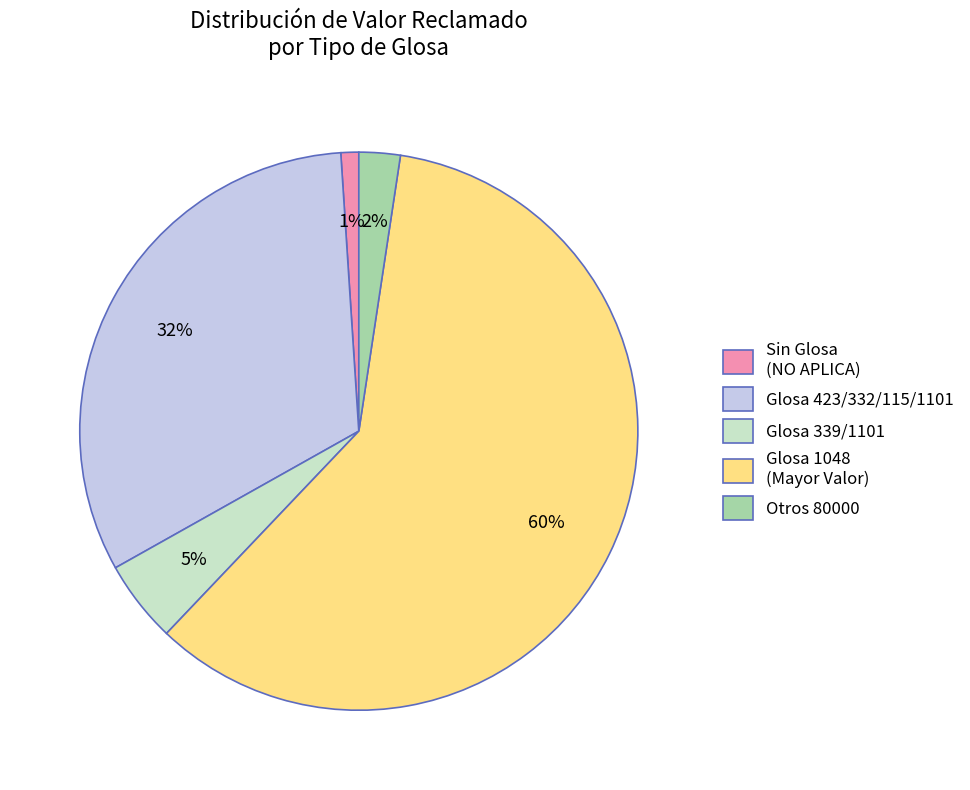

Rank the categories by value from highest to lowest.

Glosa 1048 (Mayor Valor), Glosa 423/332/115/1101, Glosa 339/1101, Otros 80000, Sin Glosa (NO APLICA)